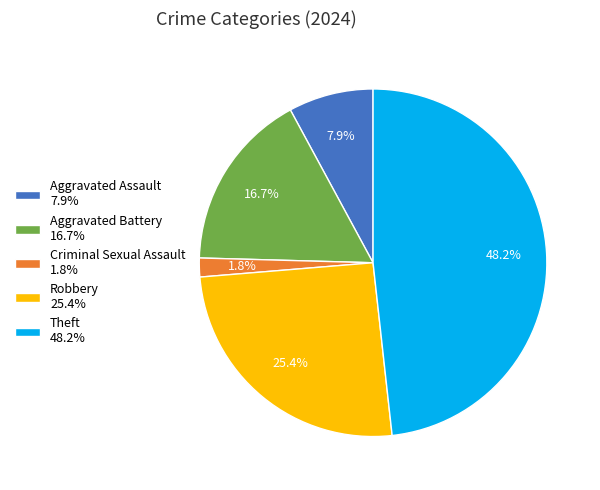

Which slice is the largest?

Theft